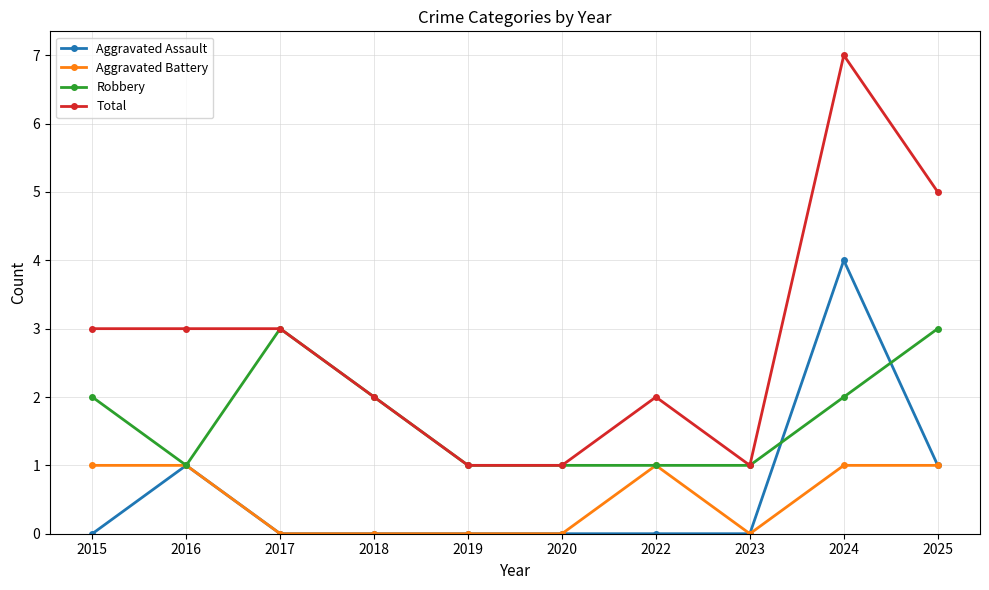

Reading left to right, transcribe all the data shown in this chart.

Aggravated Assault: 0	1	0	0	0	0	0	0	4	1
Aggravated Battery: 1	1	0	0	0	0	1	0	1	1
Robbery: 2	1	3	2	1	1	1	1	2	3
Total: 3	3	3	2	1	1	2	1	7	5